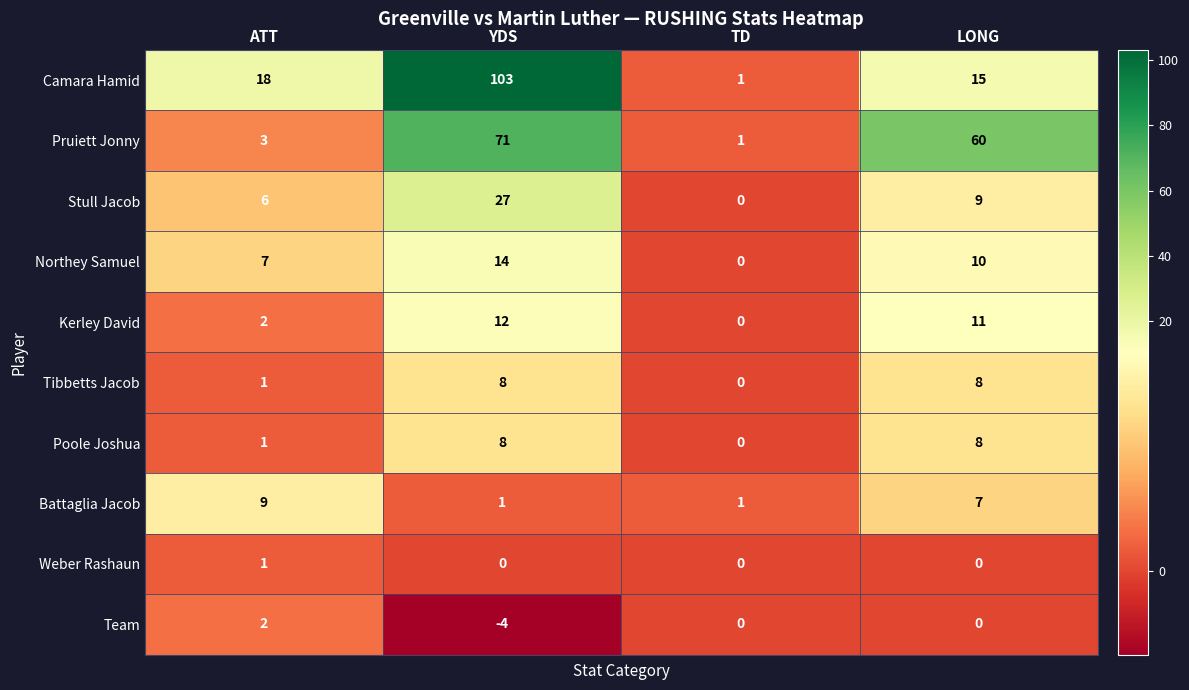

At which category does the chart reach its peak across all series?

YDS